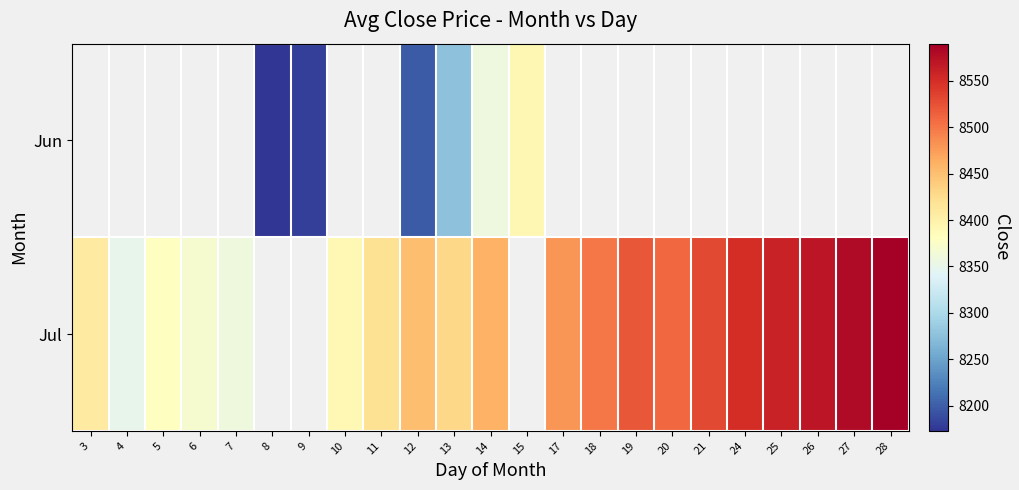

What is the difference between the second highest and minimum values in the Jul series?

230.0